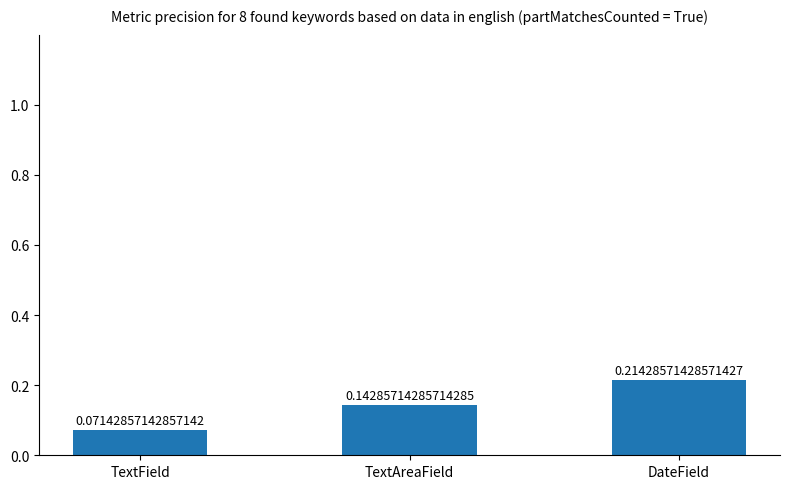

At which label is the value closest to 0?

TextField